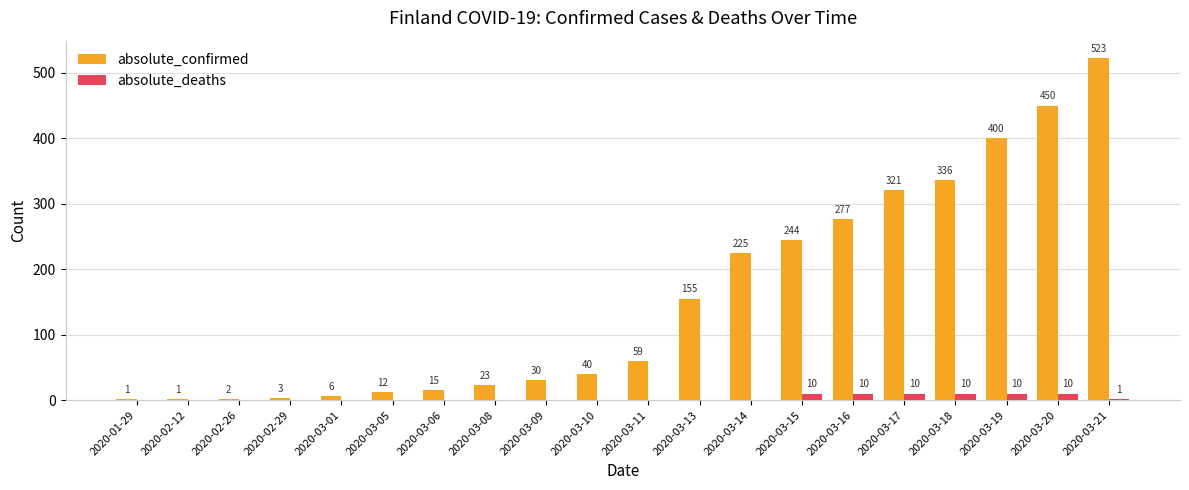

Is it true that absolute_confirmed equals 491 at 2020-03-16?

False